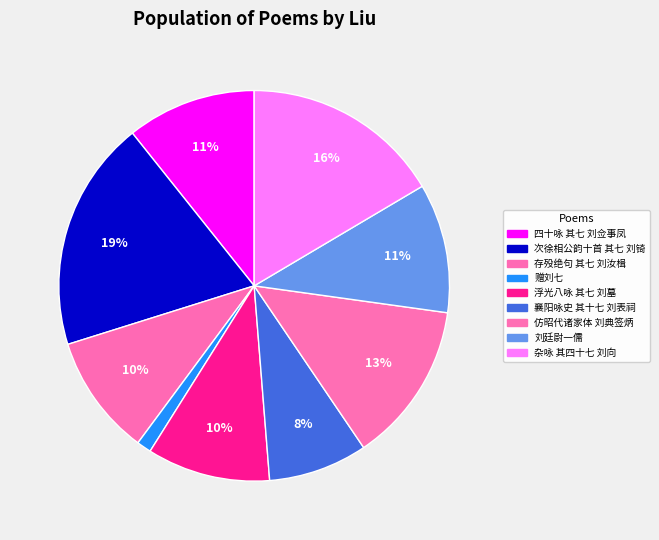

Count the number of slices in the pie.

9